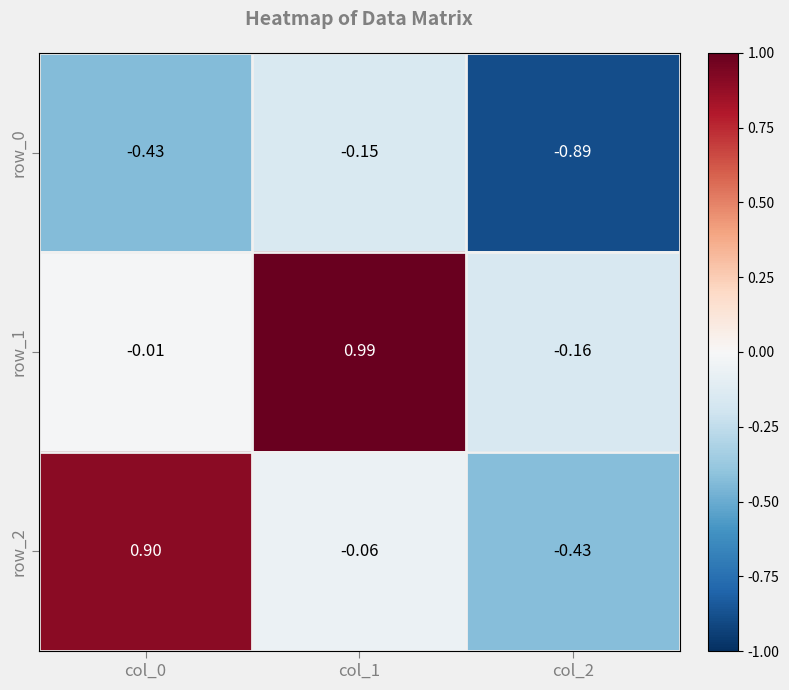

Which series has the widest spread of values?

row_2